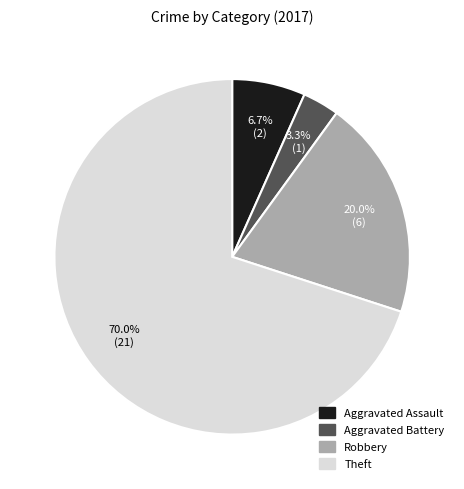

What percentage is the Theft slice, to the nearest percent?

70%